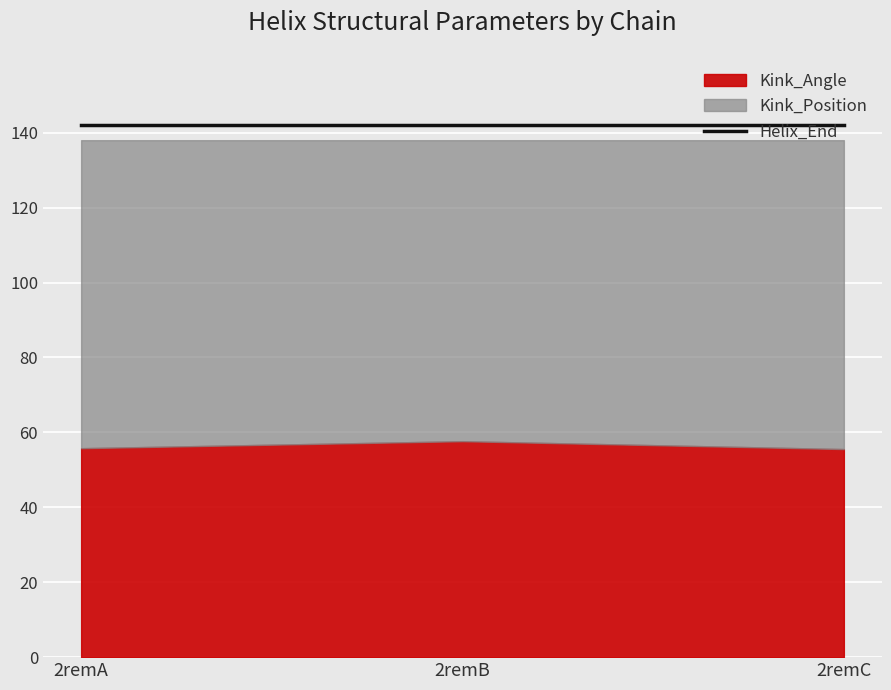

Reading left to right, what are all the values shown in this chart?

Kink_Angle: 55.8	57.6	55.5
Helix_End: 142.0	142.0	142.0
Kink_Position: 138.0	138.0	138.0